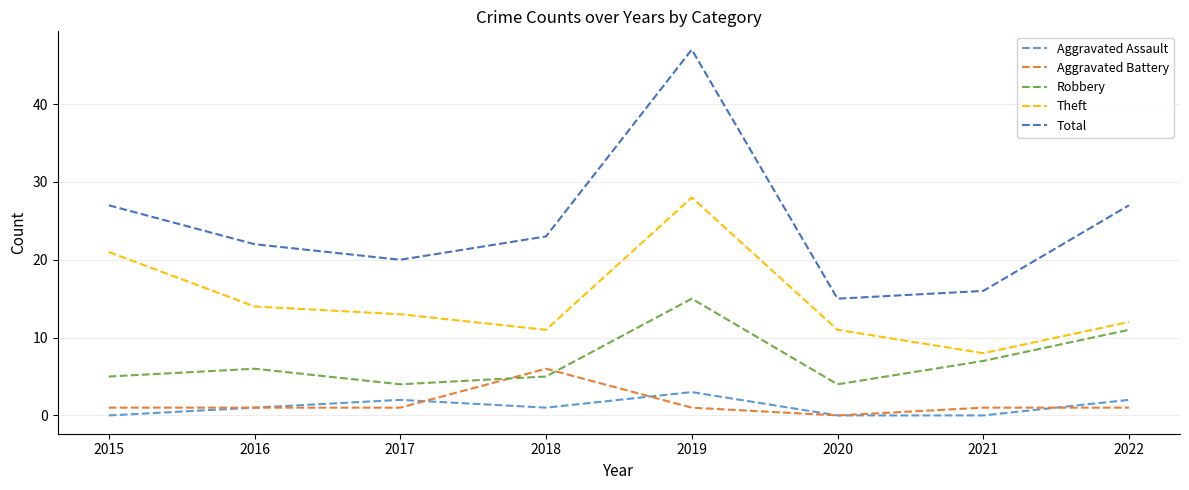

Between 2016 and 2019, which series saw the biggest shift?

Total